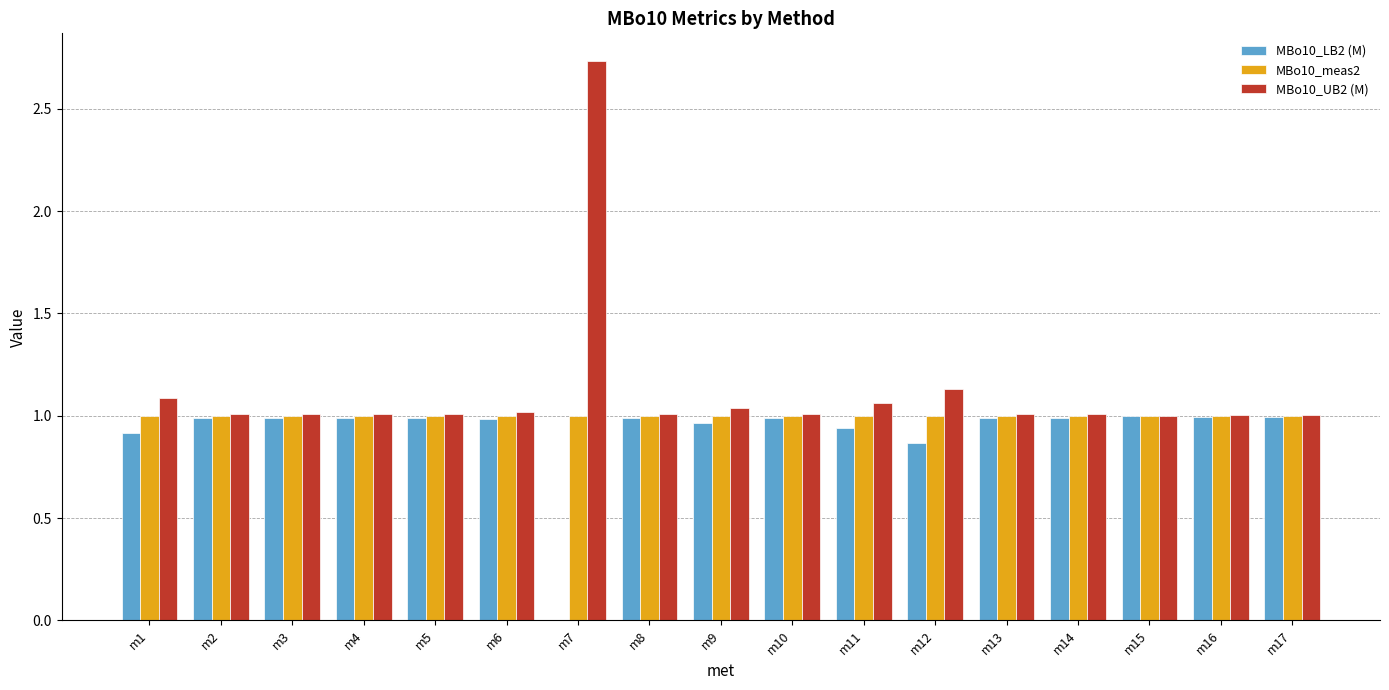

What are all the series names shown in the legend?

MBo10_LB2 (M), MBo10_meas2, MBo10_UB2 (M)